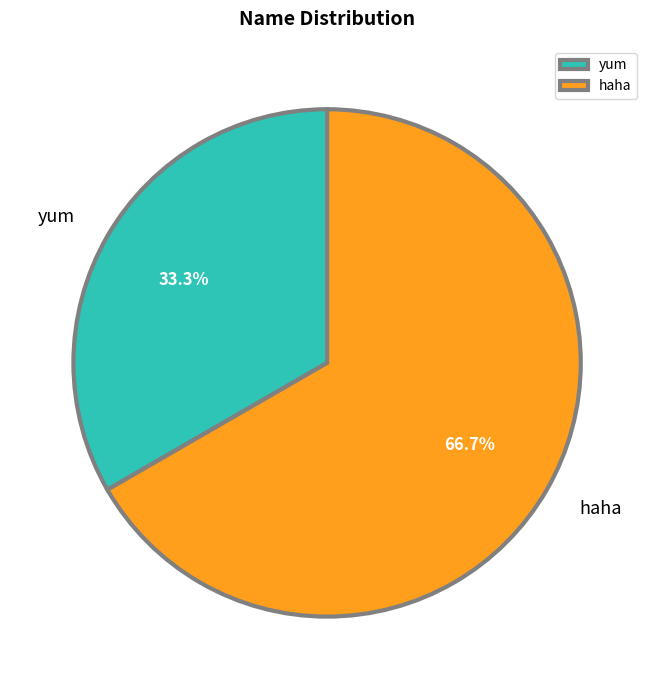

Does haha account for over 50% of the chart?

Yes